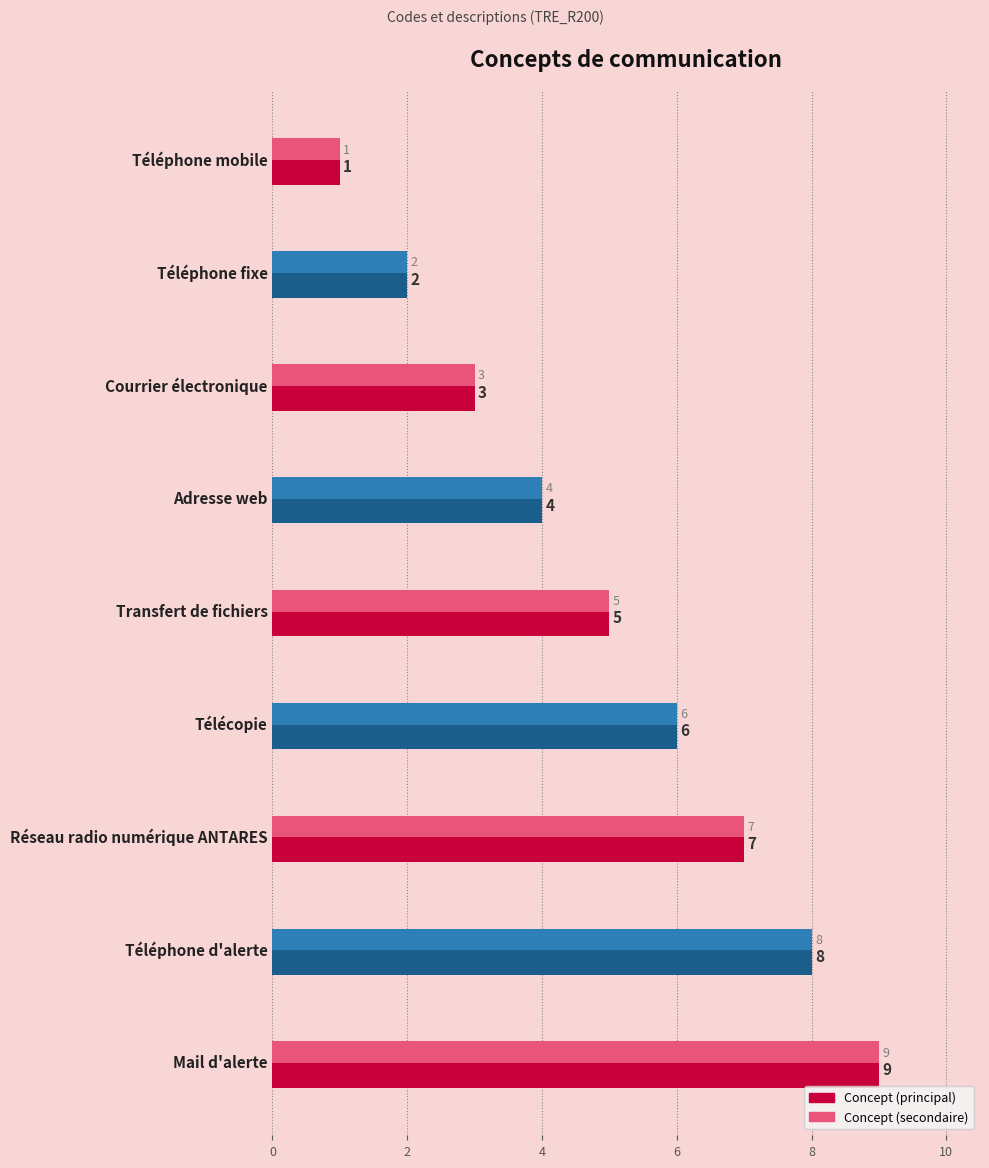

What is the total value across all series at Réseau radio numérique ANTARES?

14